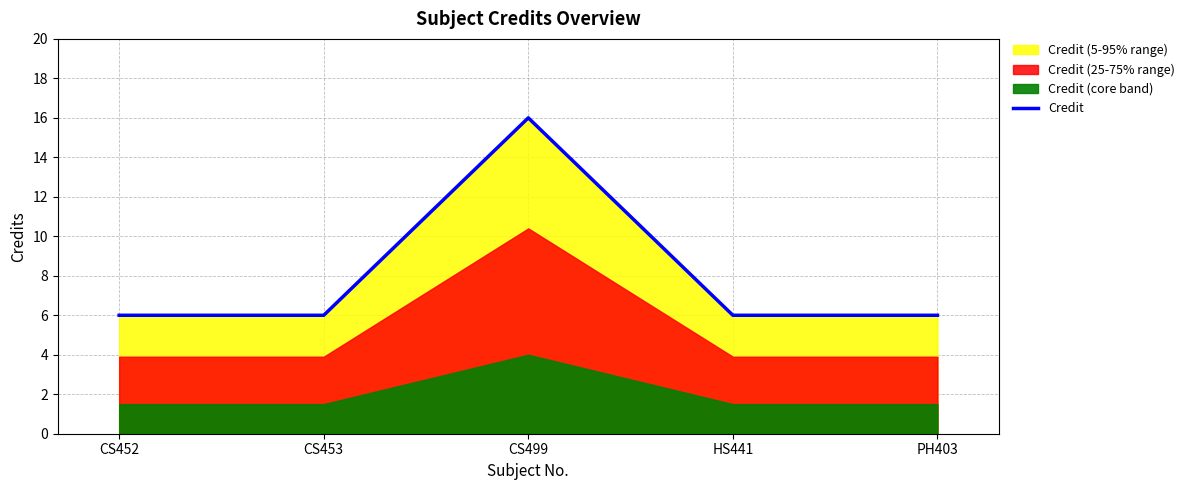

Which label corresponds to the largest value in the chart?

CS499